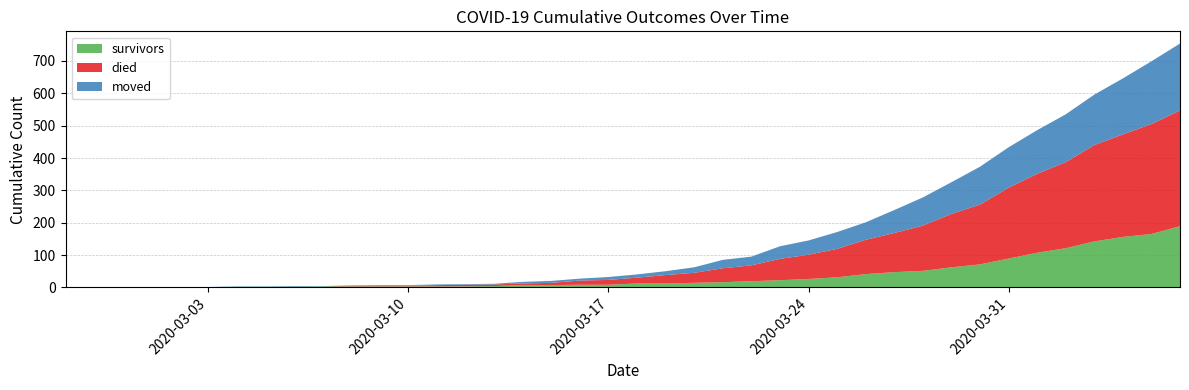

Reading left to right, what are all the values shown in this chart?

survivors: 2020-02-27=0	2020-02-28=0	2020-02-29=0	2020-03-01=0	2020-03-02=0	2020-03-03=0	2020-03-04=2	2020-03-05=2	2020-03-06=2	2020-03-07=3	2020-03-08=3	2020-03-09=3	2020-03-10=3	2020-03-11=3	2020-03-12=3	2020-03-13=4	2020-03-14=7	2020-03-15=7	2020-03-16=8	2020-03-17=8	2020-03-18=12	2020-03-19=12	2020-03-20=14	2020-03-21=16	2020-03-22=19	2020-03-23=22	2020-03-24=26	2020-03-25=31	2020-03-26=41	2020-03-27=47	2020-03-28=51	2020-03-29=62	2020-03-30=71	2020-03-31=89	2020-04-01=107	2020-04-02=121	2020-04-03=142	2020-04-04=156	2020-04-05=165	2020-04-06=189
died: 2020-02-27=0	2020-02-28=0	2020-02-29=0	2020-03-01=0	2020-03-02=0	2020-03-03=0	2020-03-04=0	2020-03-05=0	2020-03-06=0	2020-03-07=0	2020-03-08=2	2020-03-09=2	2020-03-10=2	2020-03-11=4	2020-03-12=5	2020-03-13=5	2020-03-14=5	2020-03-15=7	2020-03-16=13	2020-03-17=15	2020-03-18=18	2020-03-19=26	2020-03-20=31	2020-03-21=43	2020-03-22=49	2020-03-23=66	2020-03-24=75	2020-03-25=88	2020-03-26=106	2020-03-27=121	2020-03-28=140	2020-03-29=165	2020-03-30=185	2020-03-31=219	2020-04-01=244	2020-04-02=266	2020-04-03=298	2020-04-04=317	2020-04-05=340	2020-04-06=358
moved: 2020-02-27=0	2020-02-28=0	2020-02-29=0	2020-03-01=1	2020-03-02=1	2020-03-03=1	2020-03-04=1	2020-03-05=1	2020-03-06=2	2020-03-07=1	2020-03-08=1	2020-03-09=2	2020-03-10=2	2020-03-11=2	2020-03-12=2	2020-03-13=2	2020-03-14=5	2020-03-15=6	2020-03-16=6	2020-03-17=9	2020-03-18=10	2020-03-19=12	2020-03-20=17	2020-03-21=26	2020-03-22=27	2020-03-23=39	2020-03-24=44	2020-03-25=52	2020-03-26=54	2020-03-27=71	2020-03-28=87	2020-03-29=98	2020-03-30=117	2020-03-31=125	2020-04-01=135	2020-04-02=148	2020-04-03=156	2020-04-04=173	2020-04-05=194	2020-04-06=207